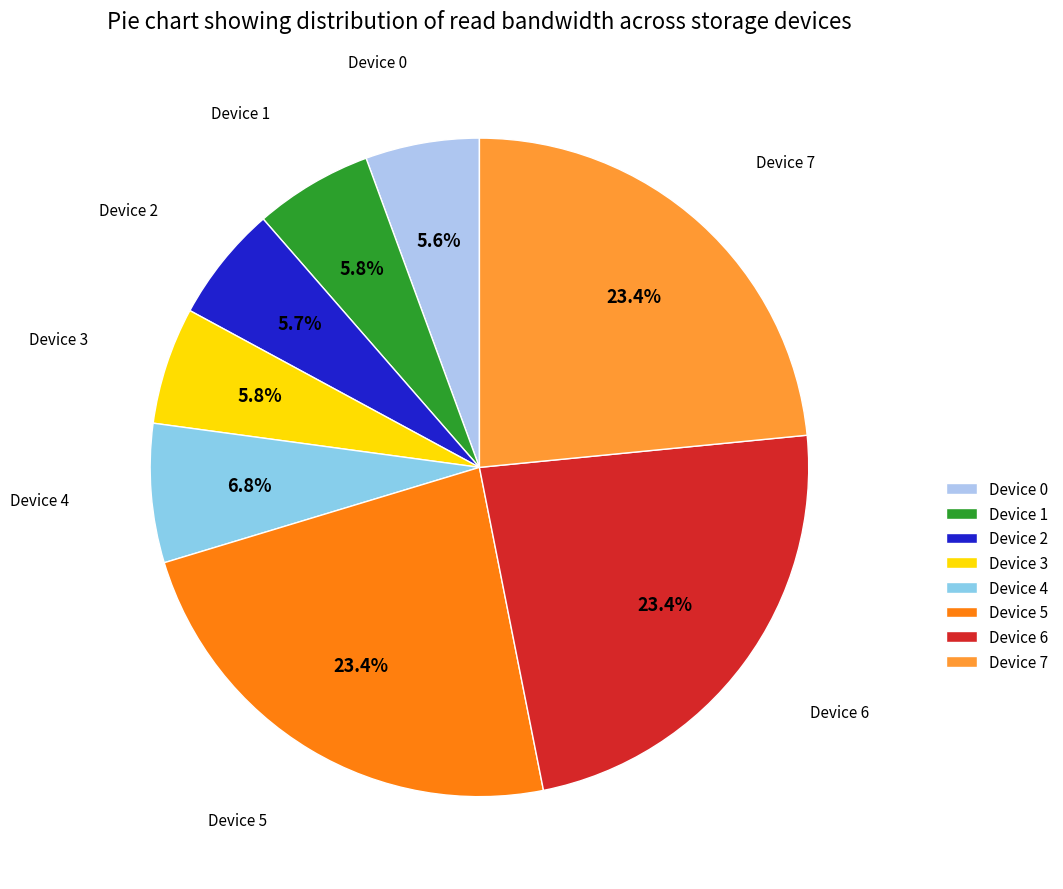

What is the ratio of the value at Device 0 to the value at Device 2?

1.0